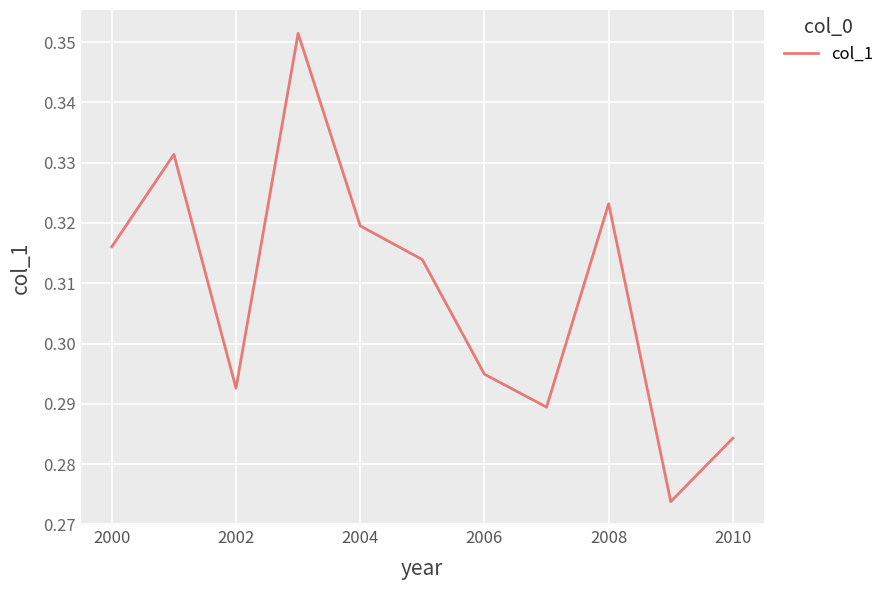

What is the value of the 10th point from the left?

0.3